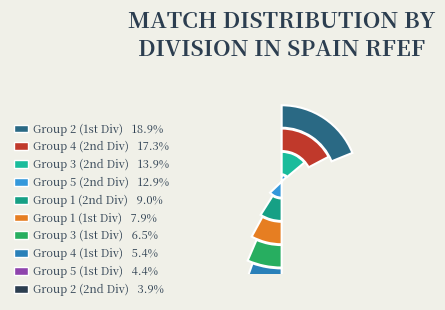

What percentage is the Spain Segunda Division RFEF Group 3 slice, to the nearest percent?

14%